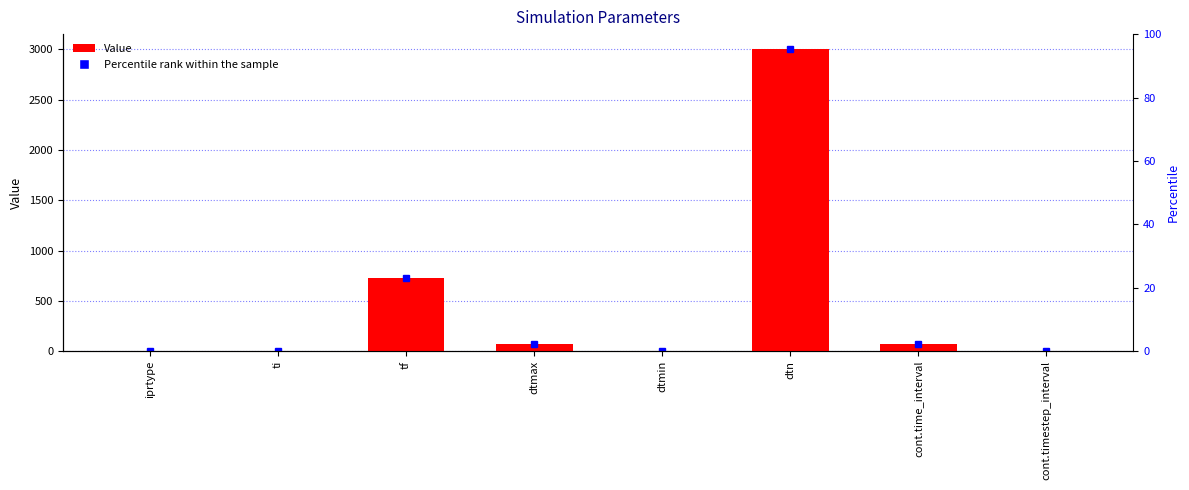

What is the difference between the values at dtmax and tf?

657.5